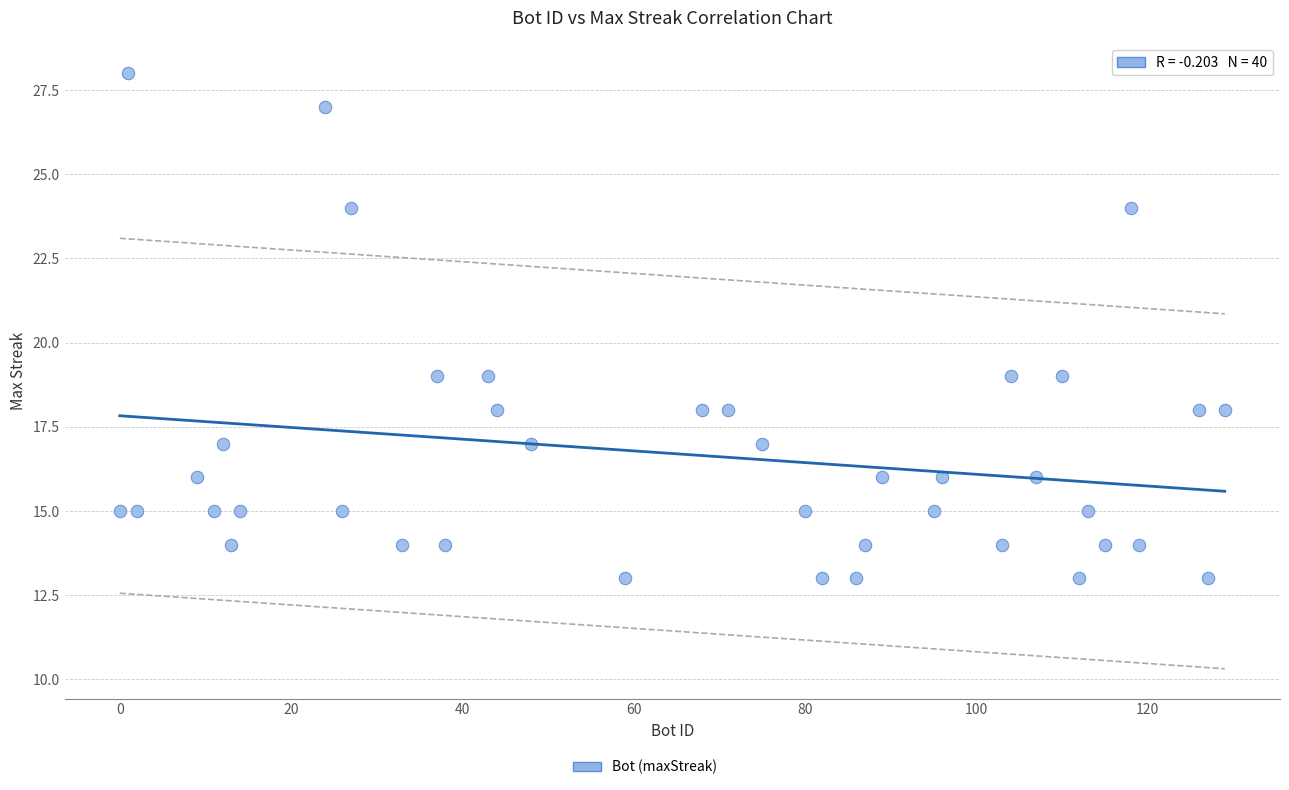

What is the range of X values (max minus min)?

129